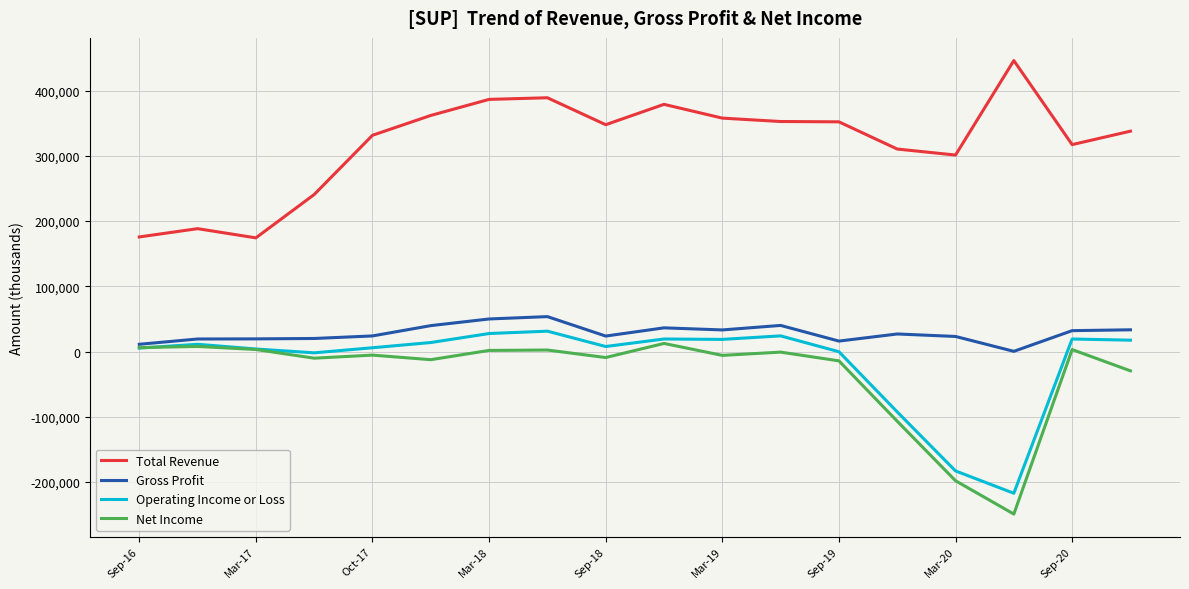

True or false: Operating Income or Loss and Total Revenue cross at least once.

False